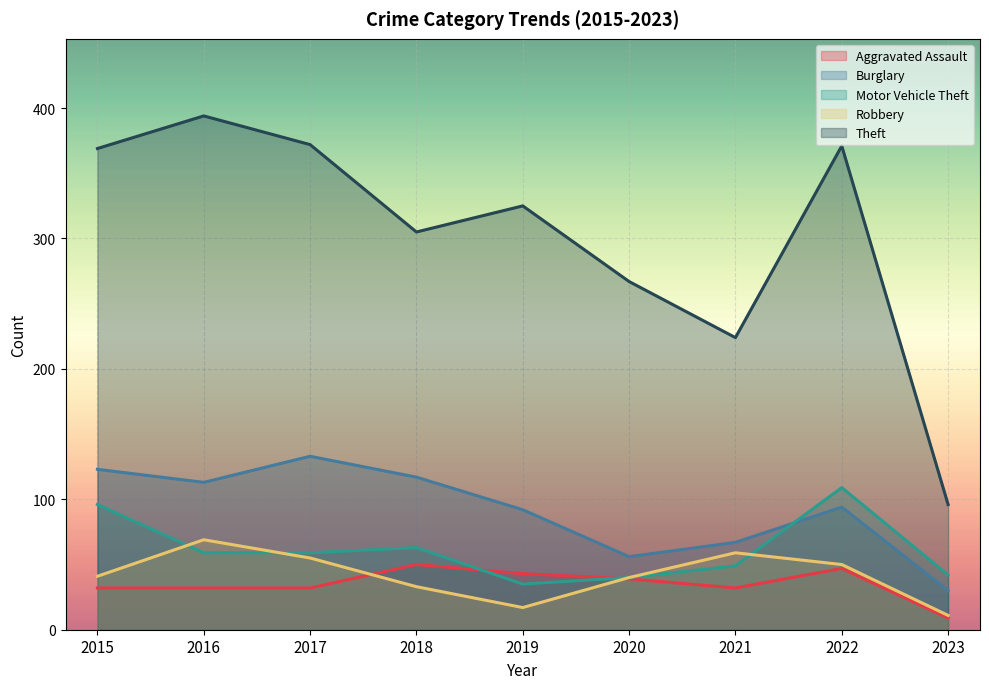

Reading left to right, transcribe all the data shown in this chart.

Aggravated Assault: 2015=32	2016=32	2017=32	2018=50	2019=43	2020=39	2021=32	2022=47	2023=9
Burglary: 2015=123	2016=113	2017=133	2018=117	2019=92	2020=56	2021=67	2022=94	2023=30
Motor Vehicle Theft: 2015=96	2016=59	2017=59	2018=63	2019=35	2020=40	2021=49	2022=109	2023=42
Robbery: 2015=41	2016=69	2017=55	2018=33	2019=17	2020=40	2021=59	2022=50	2023=11
Theft: 2015=369	2016=394	2017=372	2018=305	2019=325	2020=267	2021=224	2022=371	2023=96